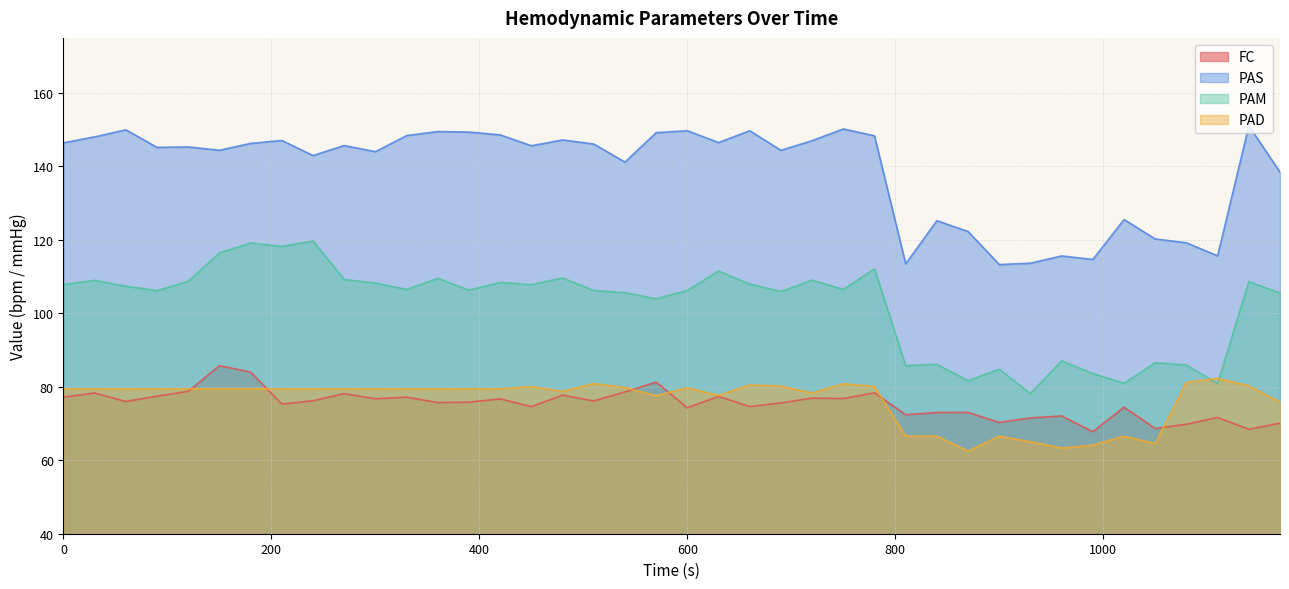

True or false: FC has a value of 31.9 at 1140.

False